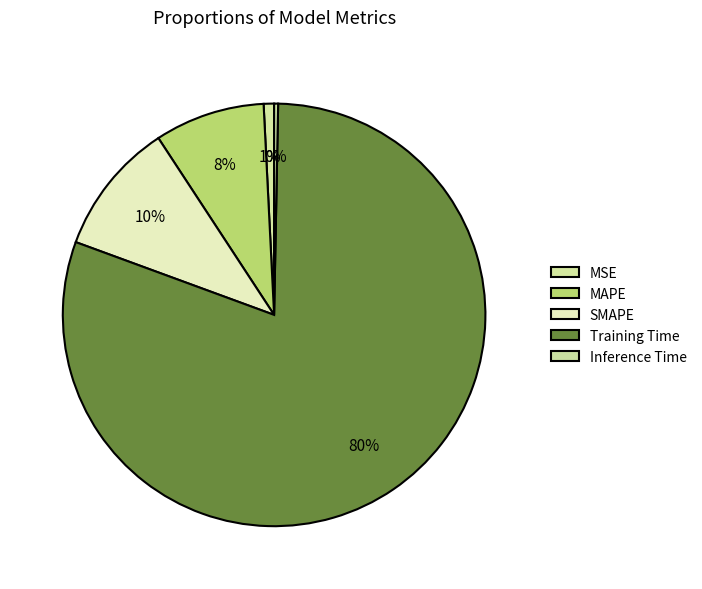

Which slice is the largest?

Training Time